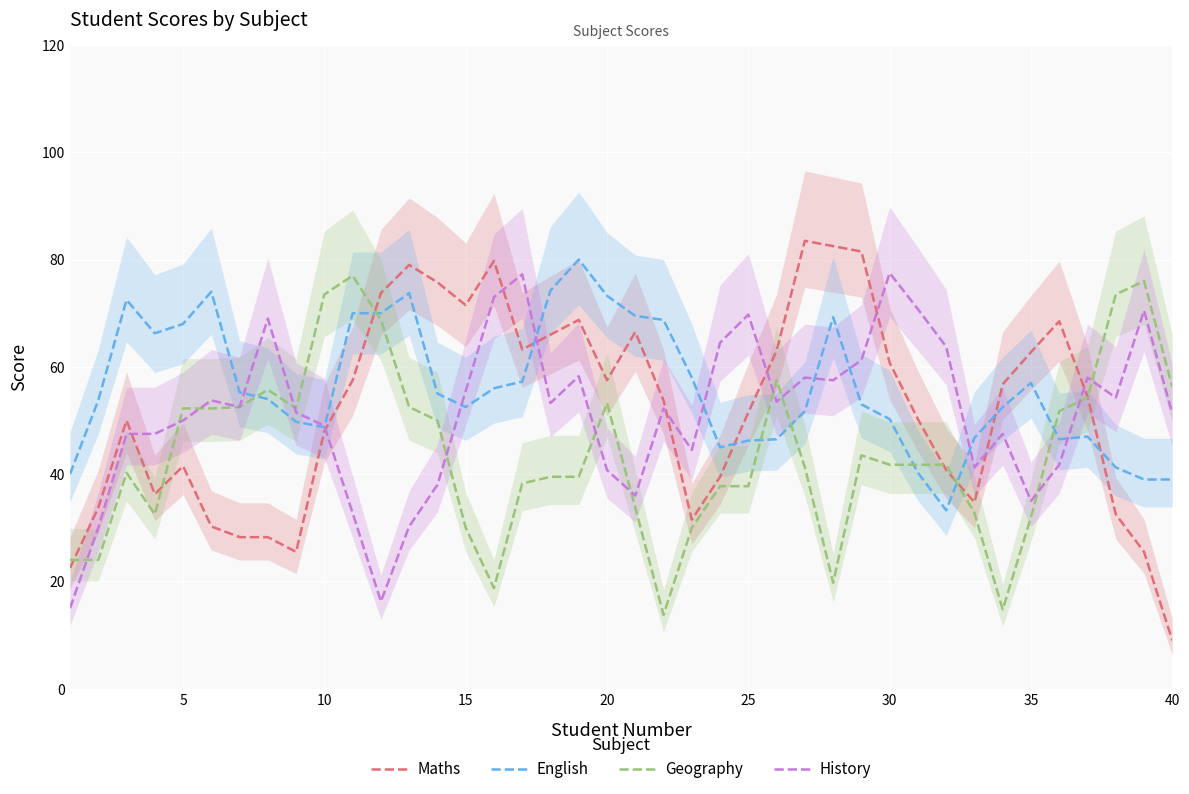

What is the highest value of the Geography series?

77.0